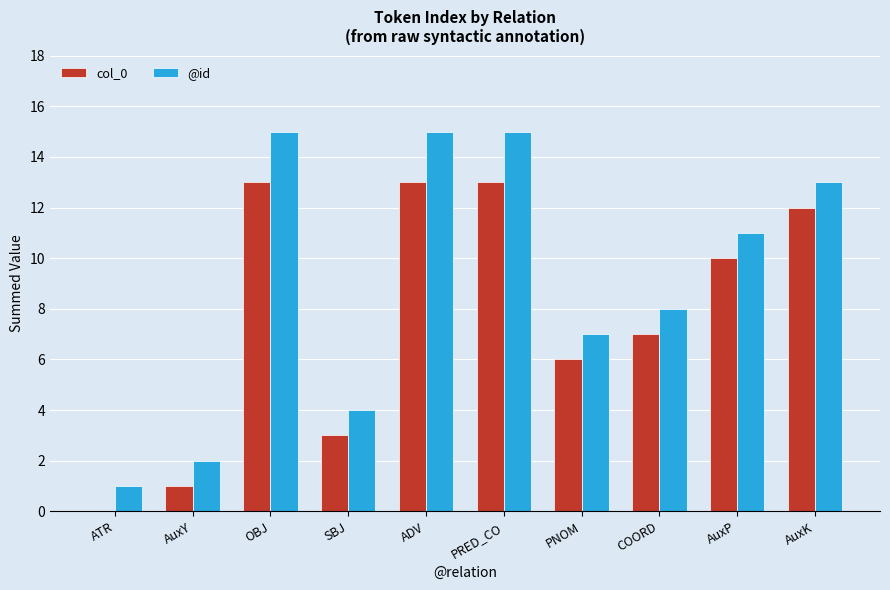

What is the sum of the @id values at ATR and PRED_CO?

16